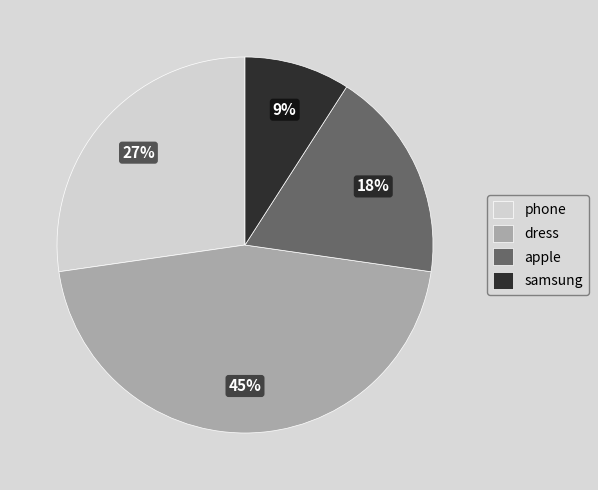

Which category has the biggest portion of the pie?

dress